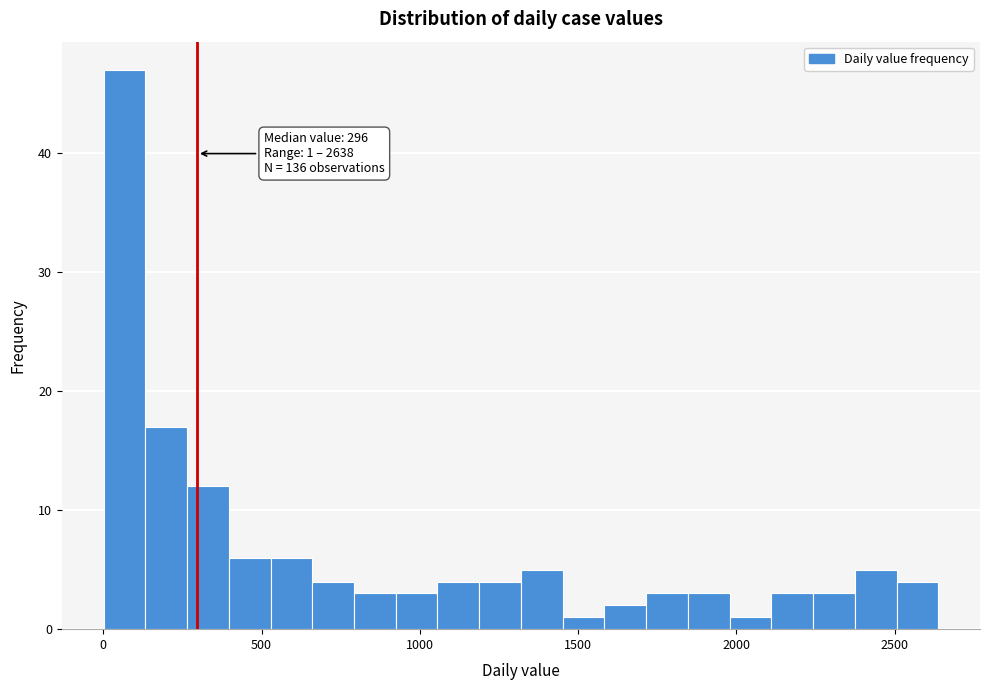

Around what value on the x-axis is the tallest bar? Give the approximate position of its centre, as read against the axis.

50